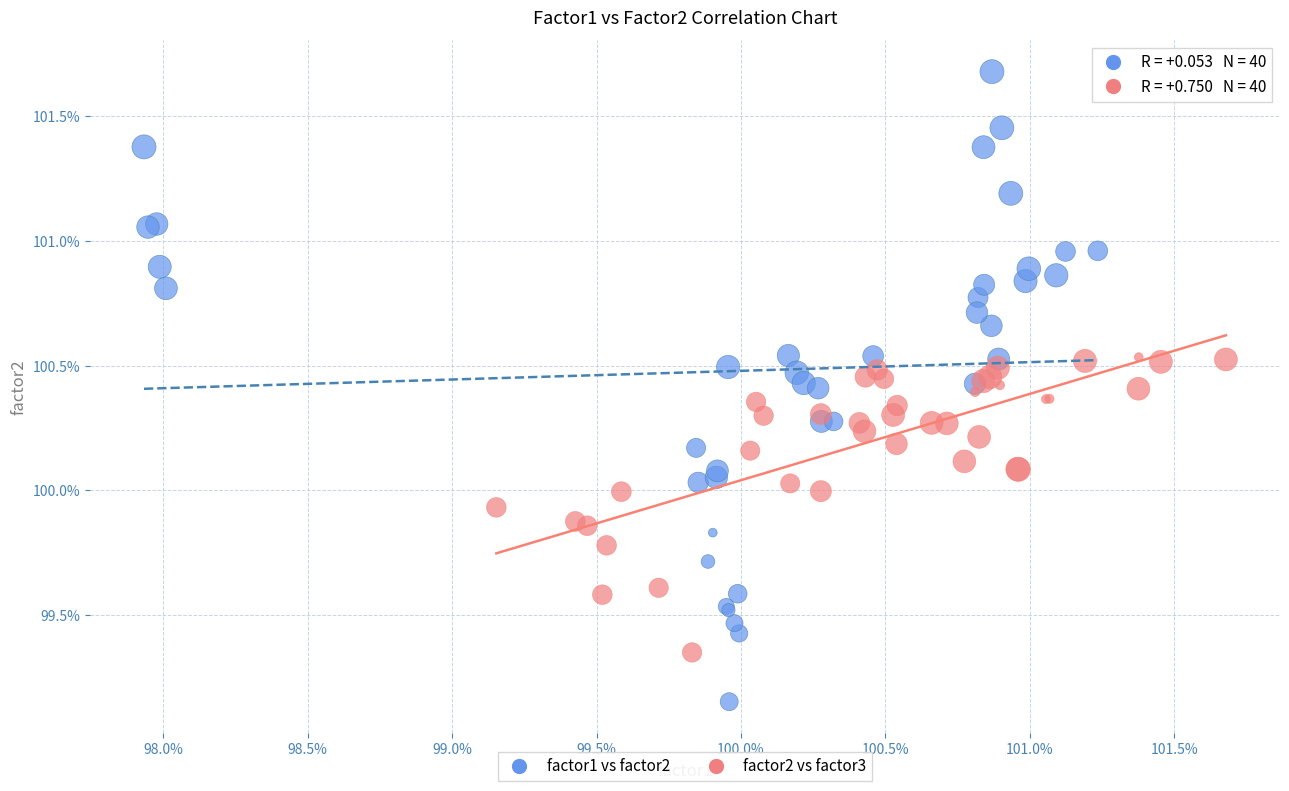

What are all the series names shown in the legend?

factor1 vs factor2, factor2 vs factor3